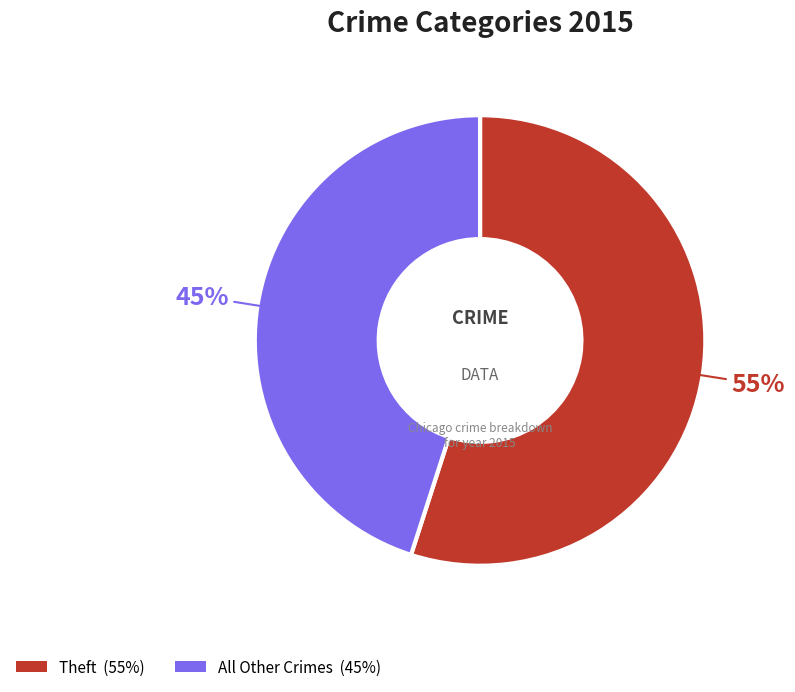

How many segments does this pie chart have?

2